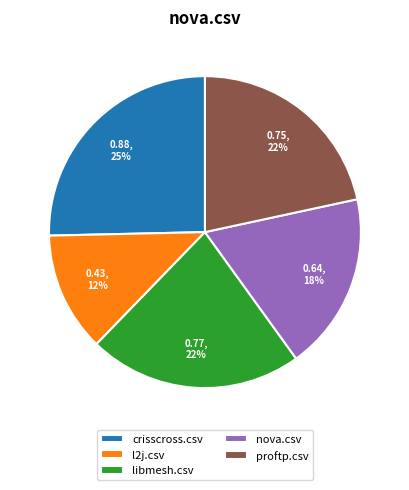

Which slice is the largest?

crisscross.csv